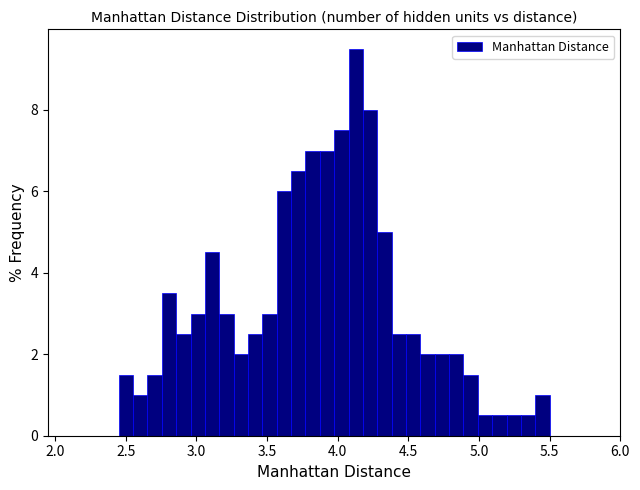

Read against the x-axis, roughly where is the centre of the tallest bar?

4.15